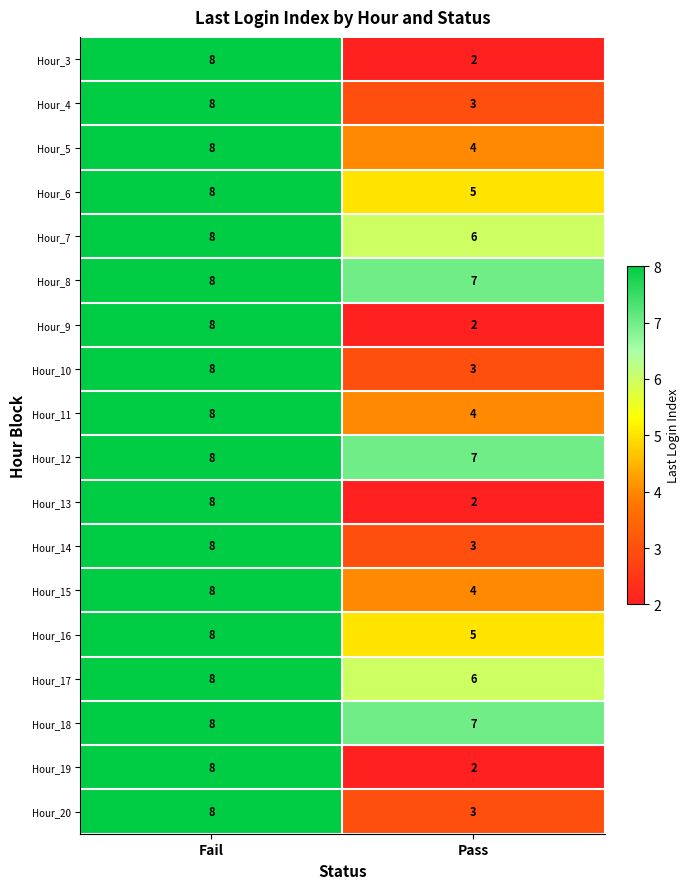

What is the average value of the Hour_3 series?

5